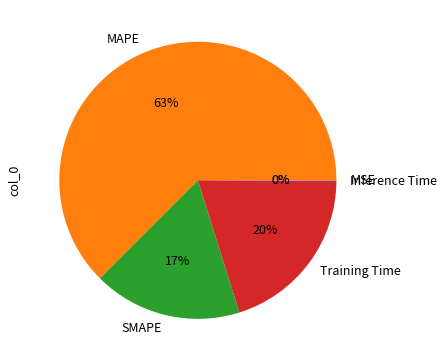

To the nearest percent, what is the difference between the largest and smallest slice percentages?

63%